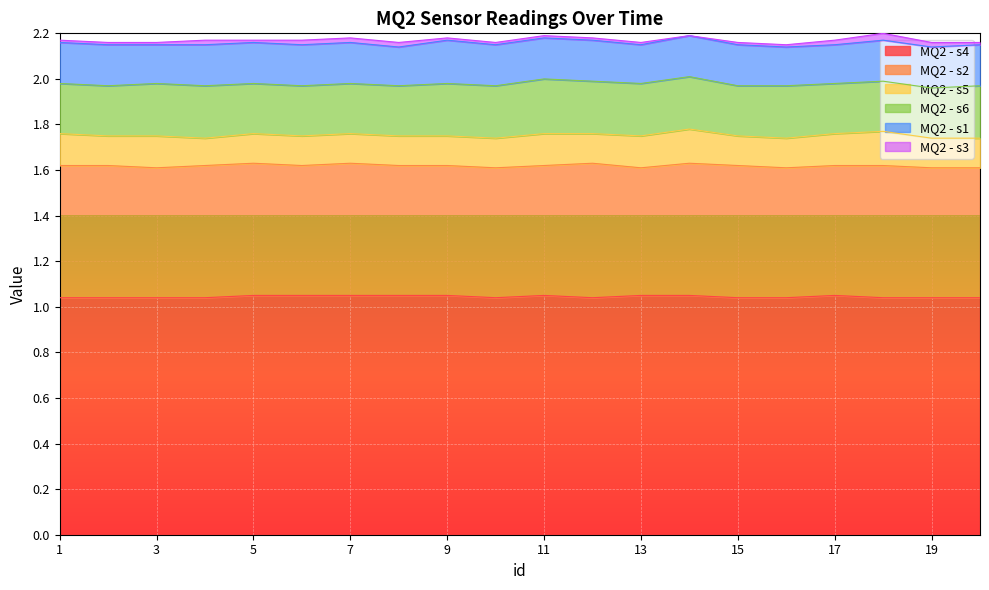

What is the minimum value for MQ2 - s2?

0.6